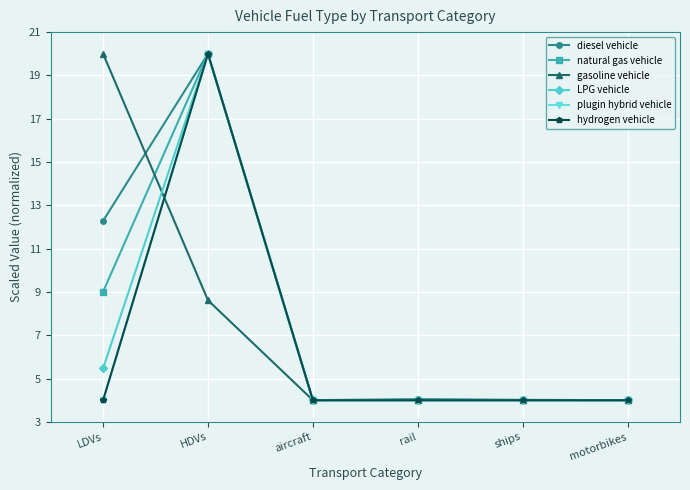

Does the chart have visible grid lines?

Yes